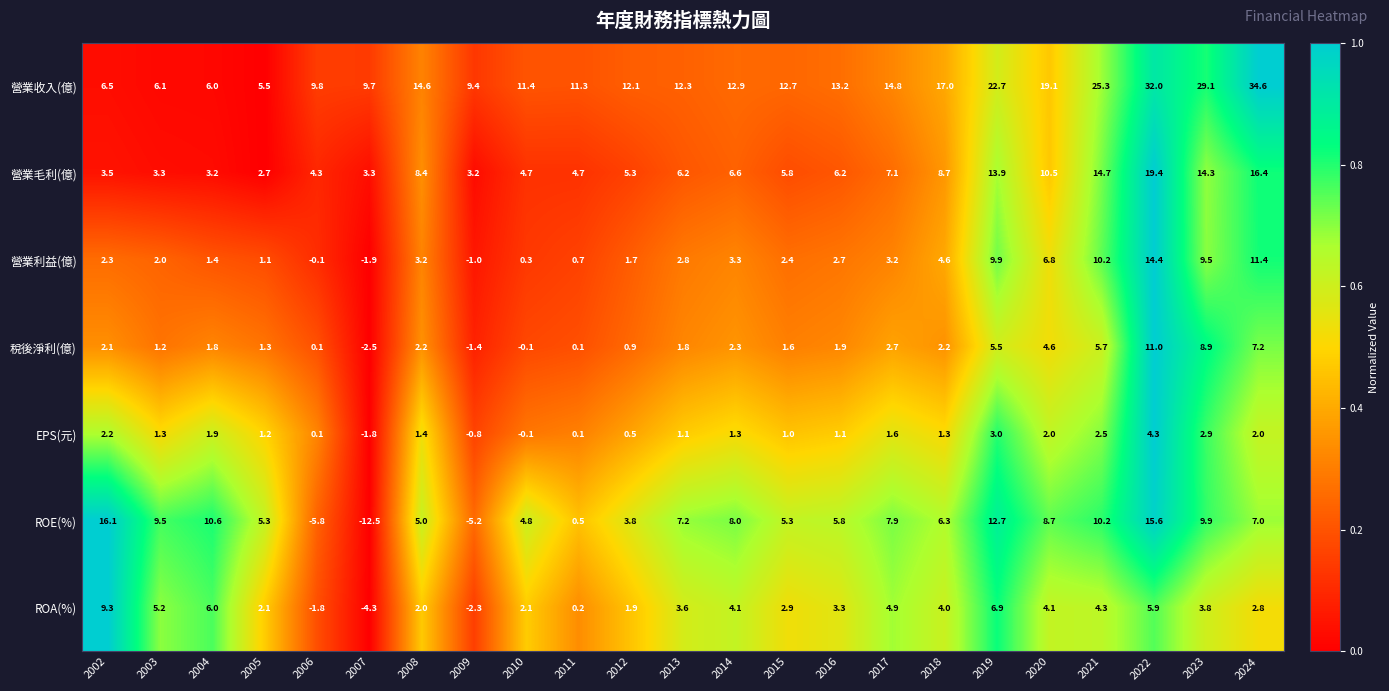

True or false: EPS(元) has a value of 0.1 at 2006.

True